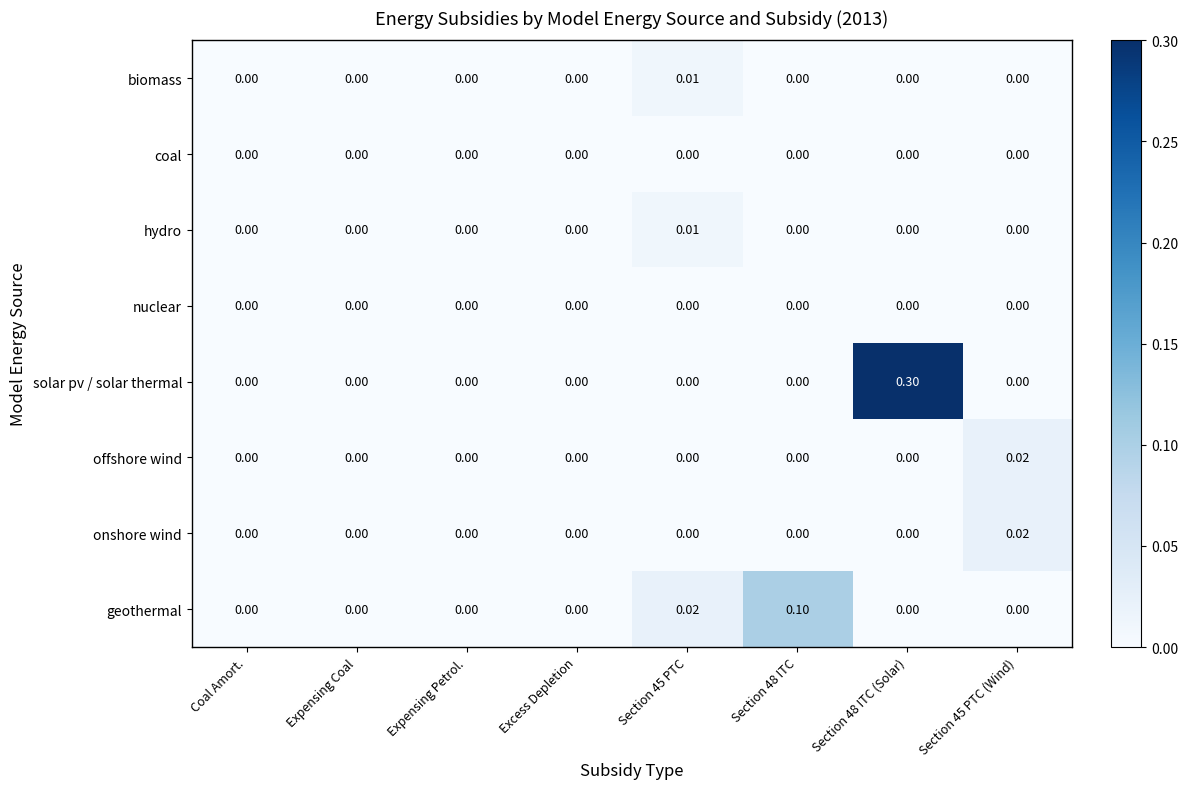

Which series has the largest range (max minus min)?

solar pv / solar thermal